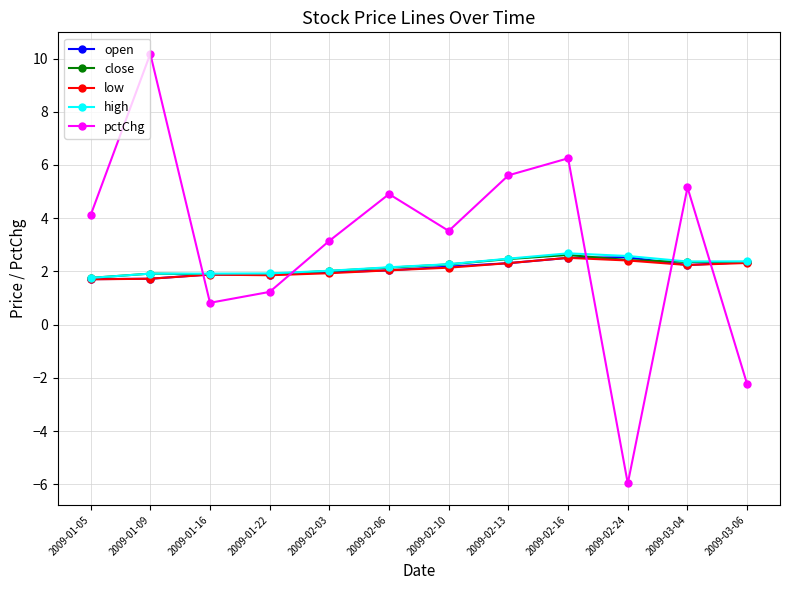

True or false: open has more than 1 points higher than both neighbors.

True